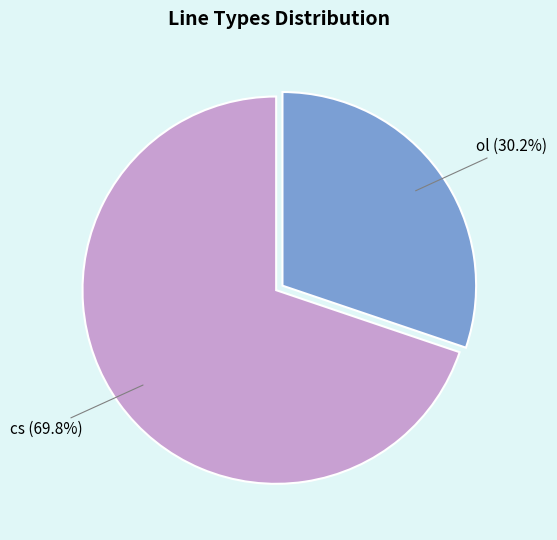

Approximately how many times larger is the value at cs compared to ol?

2.3